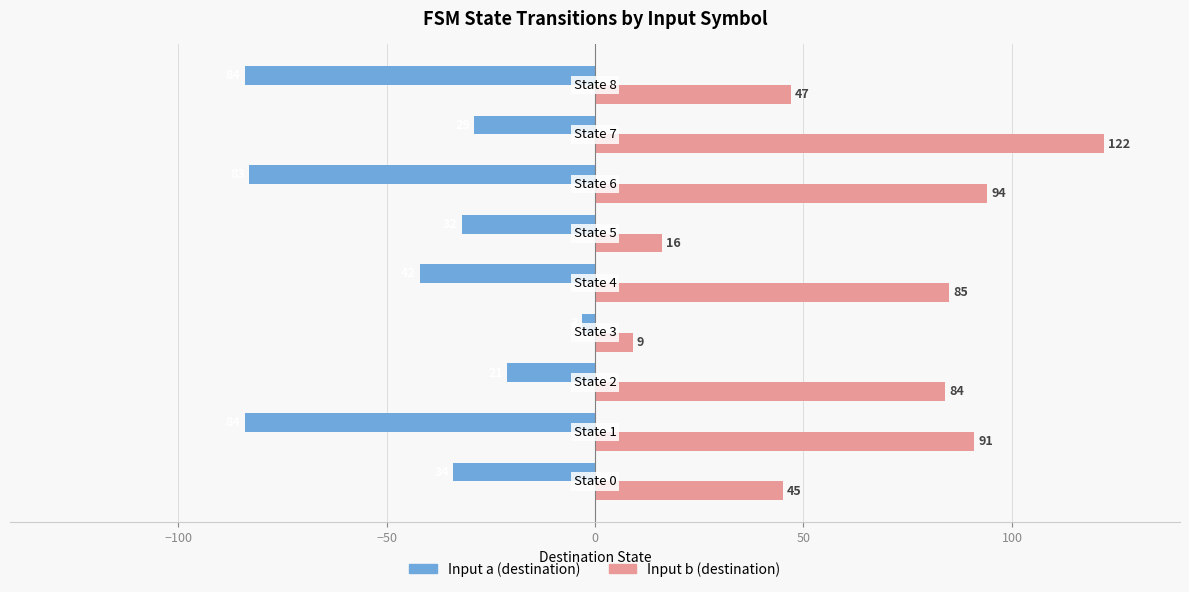

Which series has the widest spread of values?

Input b (destination)